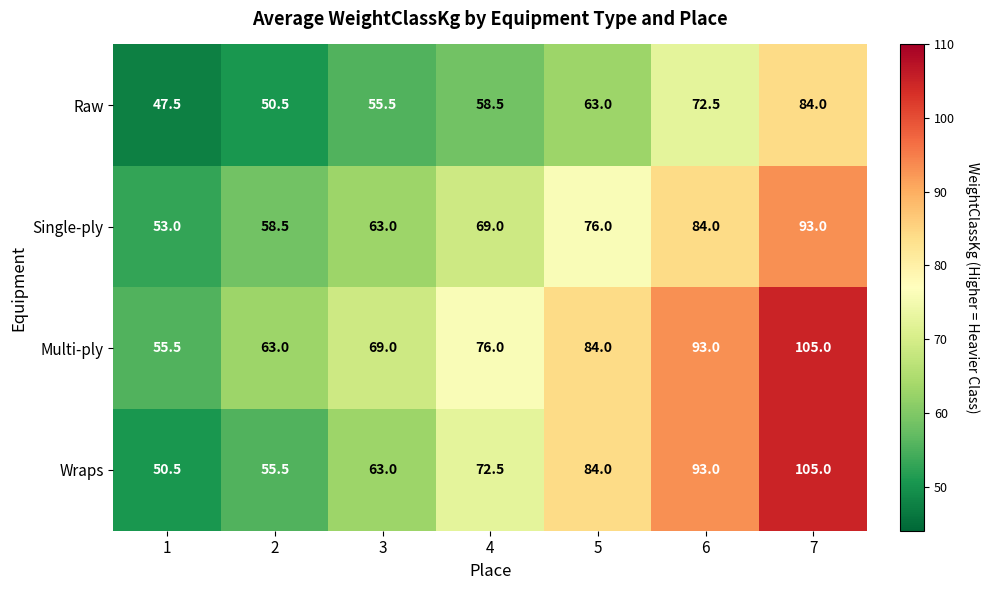

At which category is the sum across all series the highest?

7